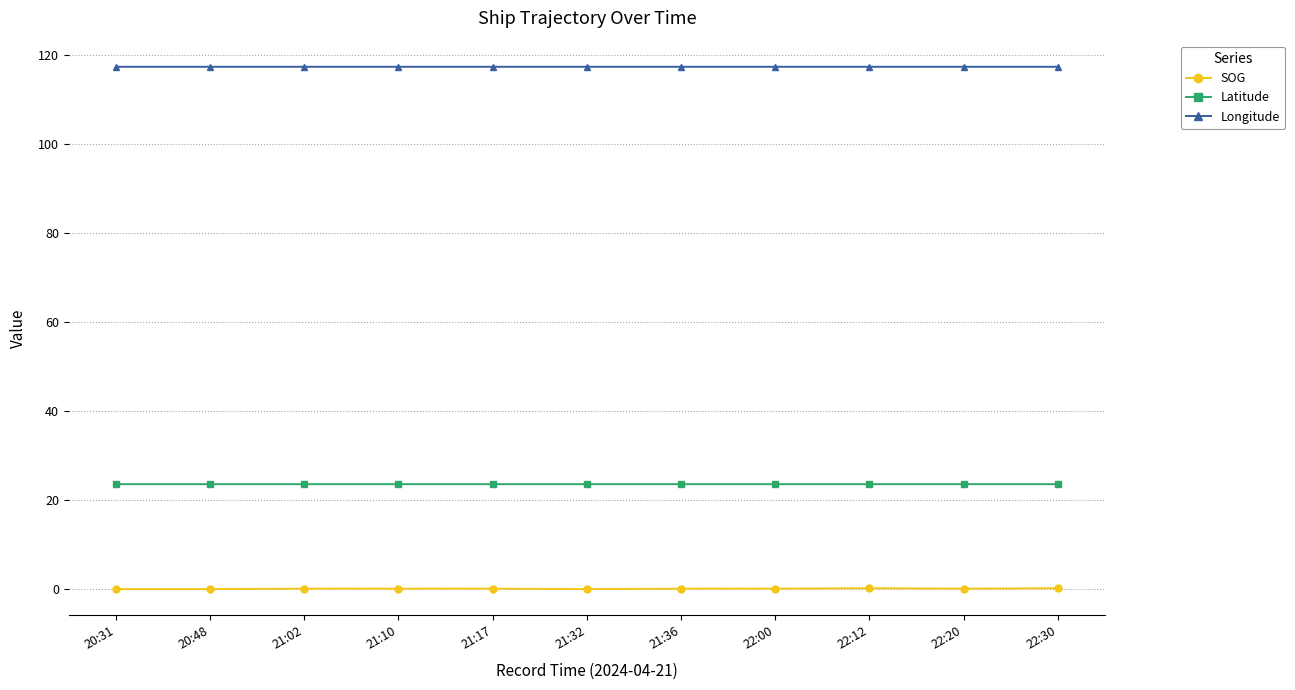

What is the greatest value displayed?

117.4